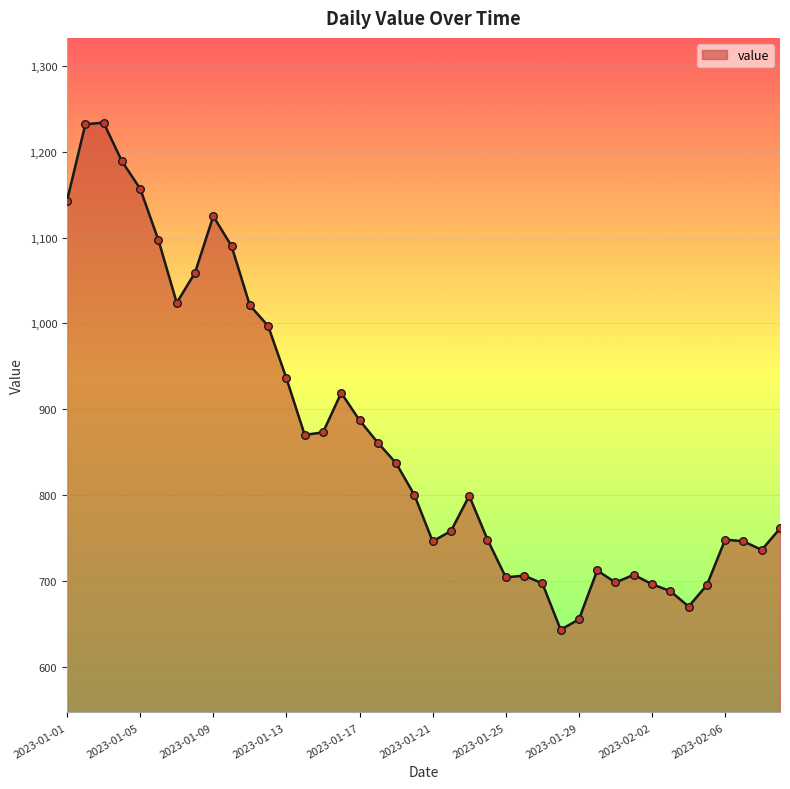

What is the difference between the maximum and minimum values?

591